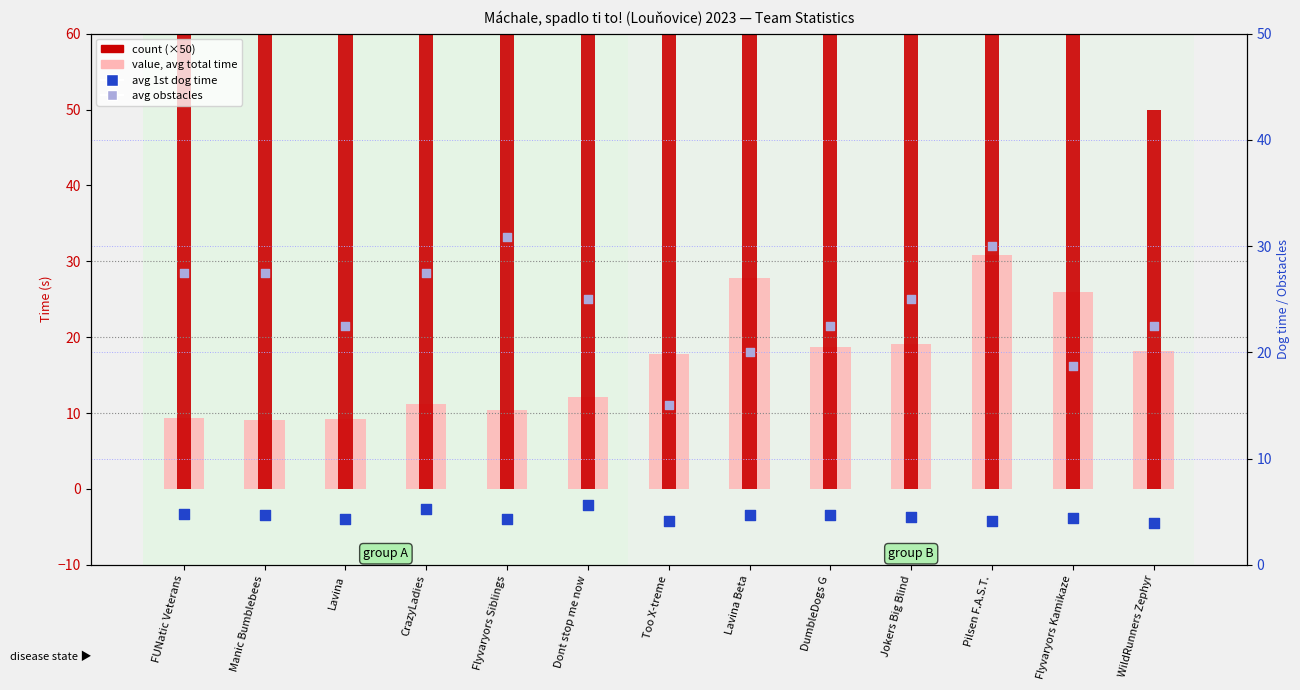

Which series has the widest spread of Y values?

count (×50)